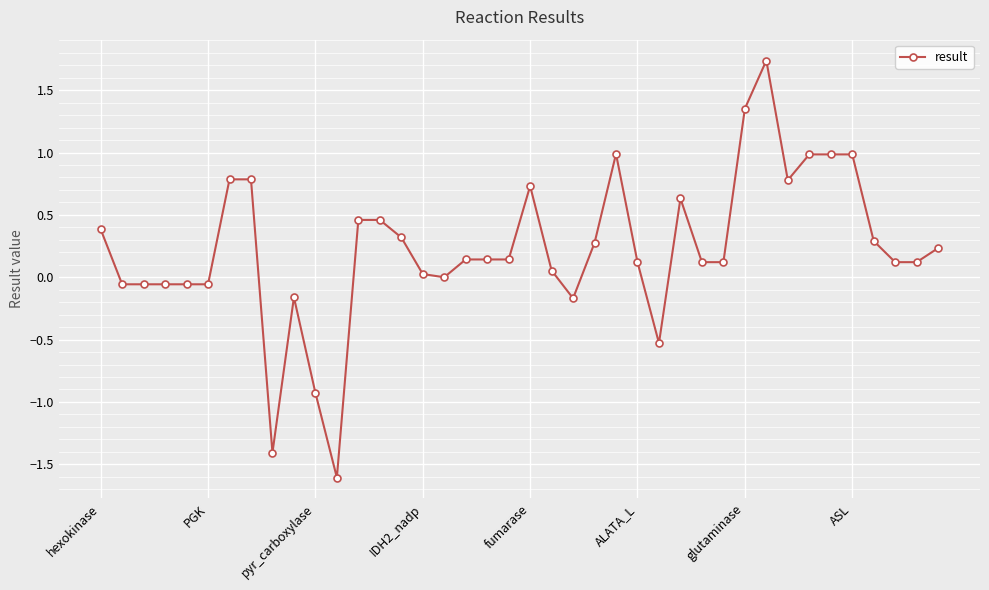

What is the smallest value displayed?

-1.6